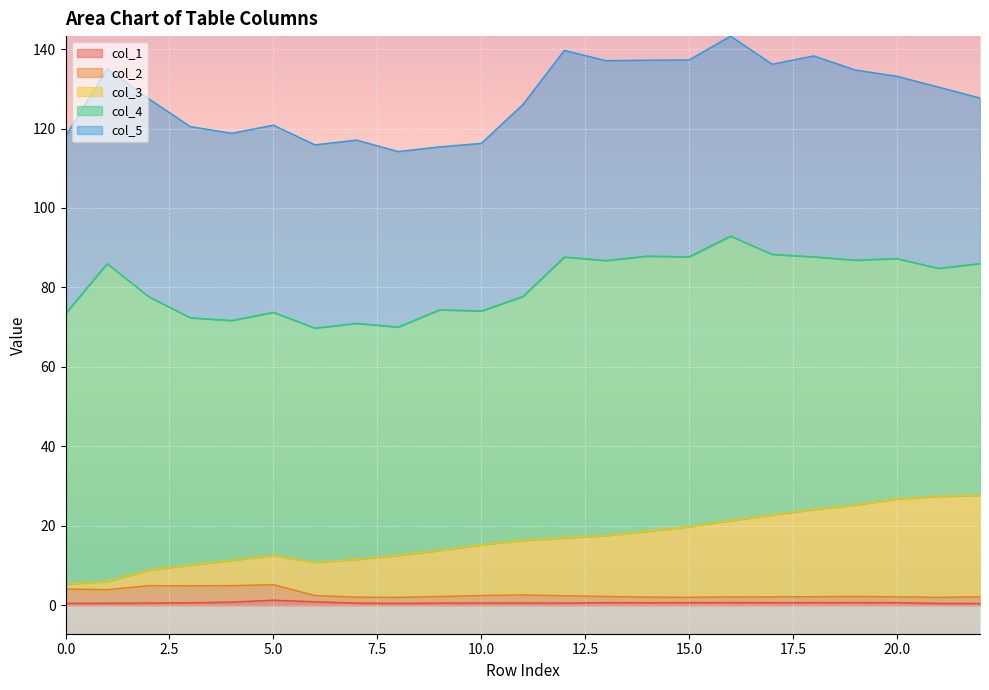

Count the col_1 values in the range 0 to 1.

22